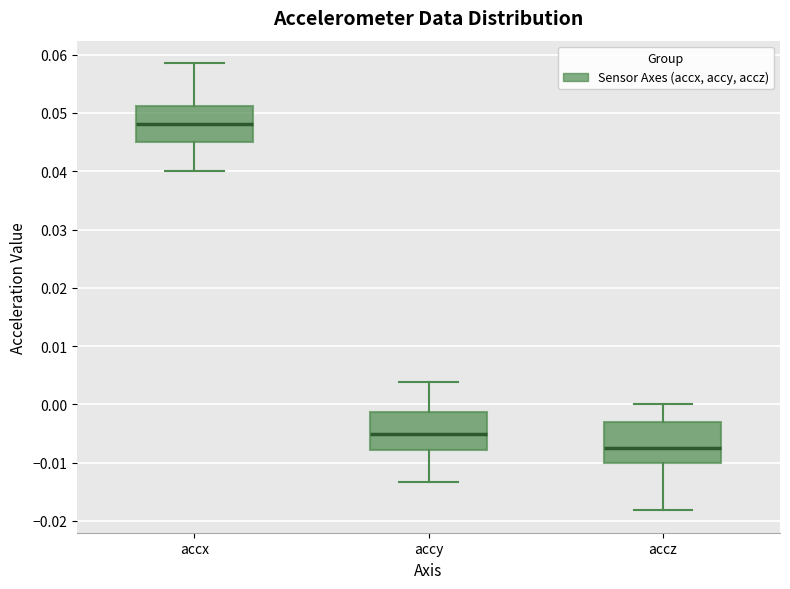

Which box's median line is the highest?

accx